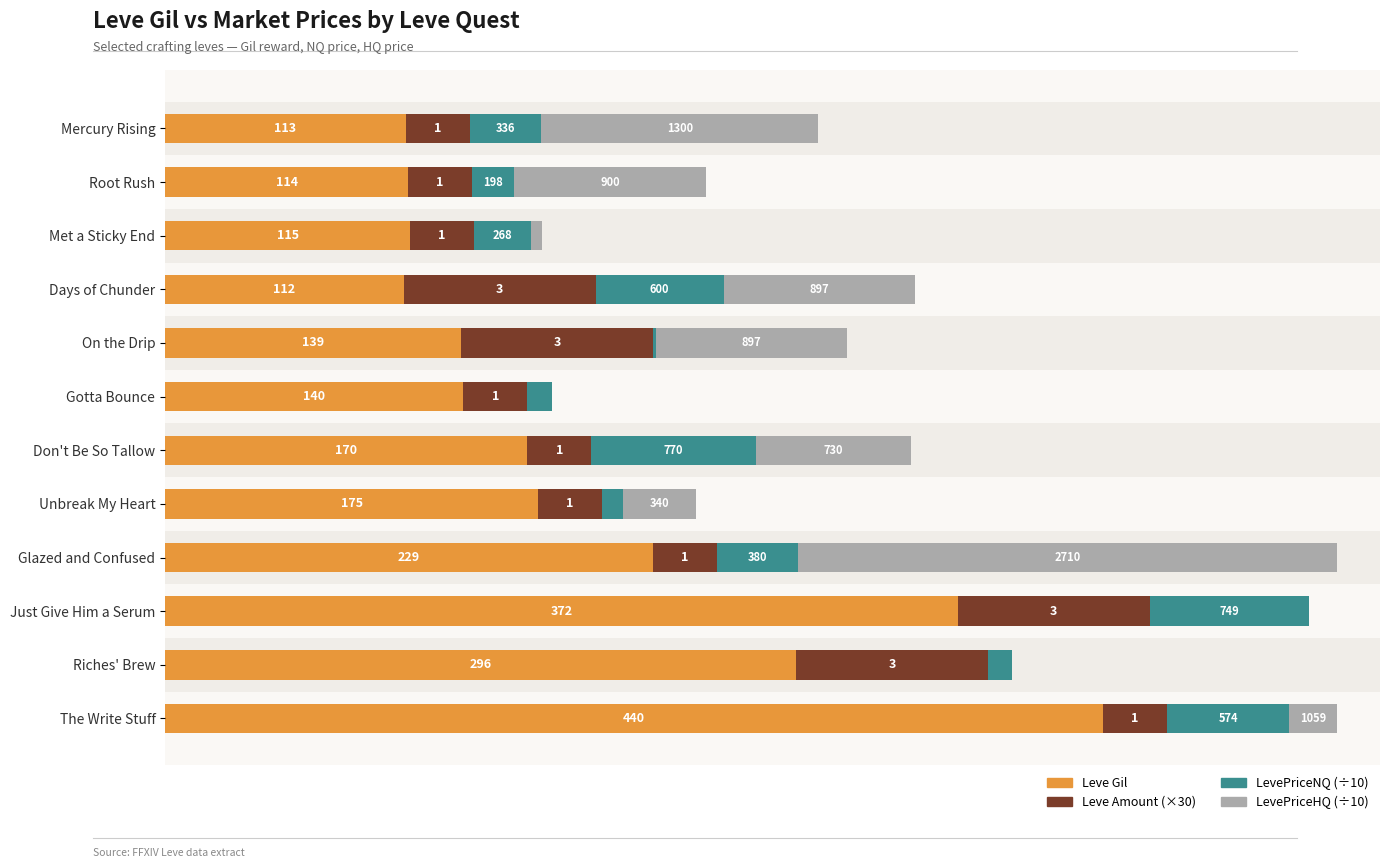

The Leve Gil series shows 175.0 at Unbreak My Heart. True or false?

True